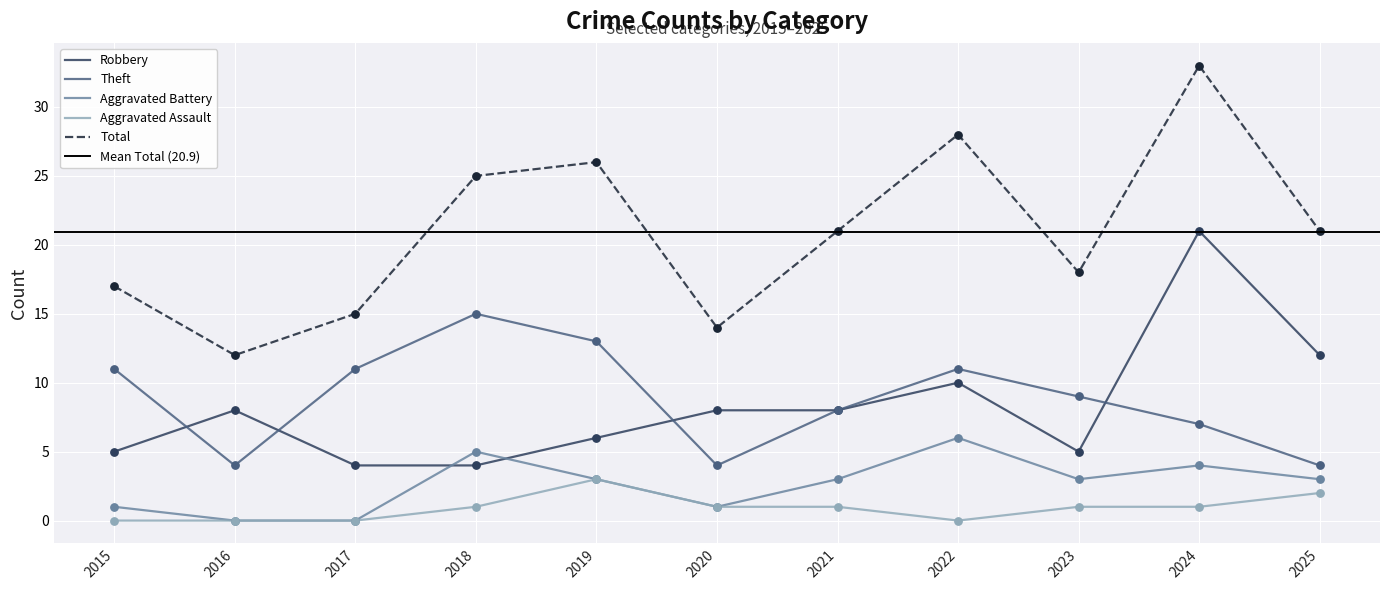

At how many categories does at least one series exceed 11?

11